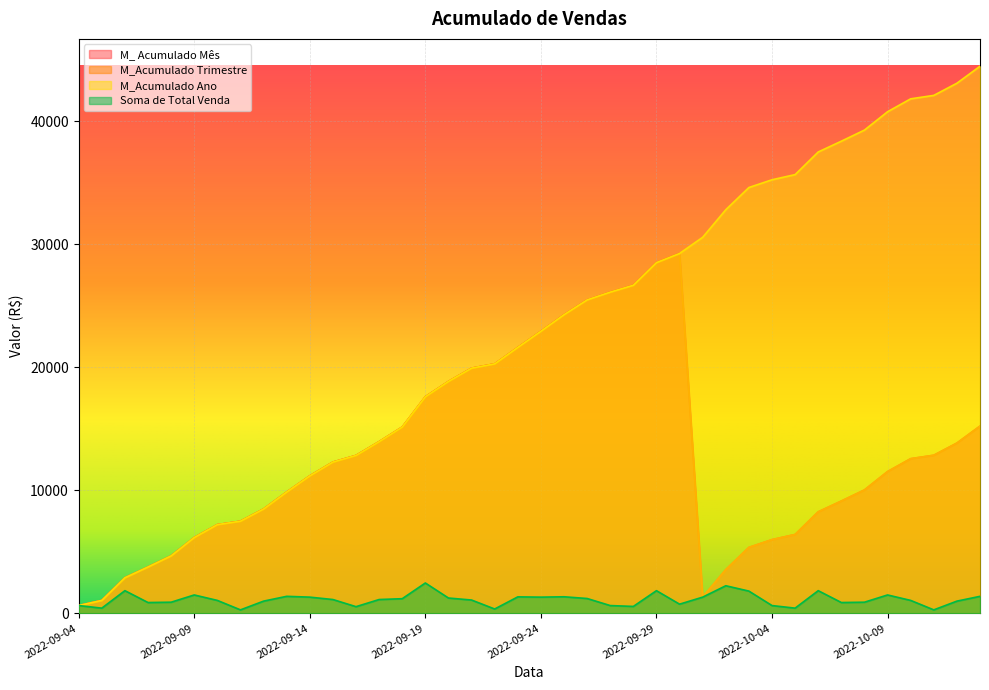

What is the total value across all series at 2022-09-26?

77664.4